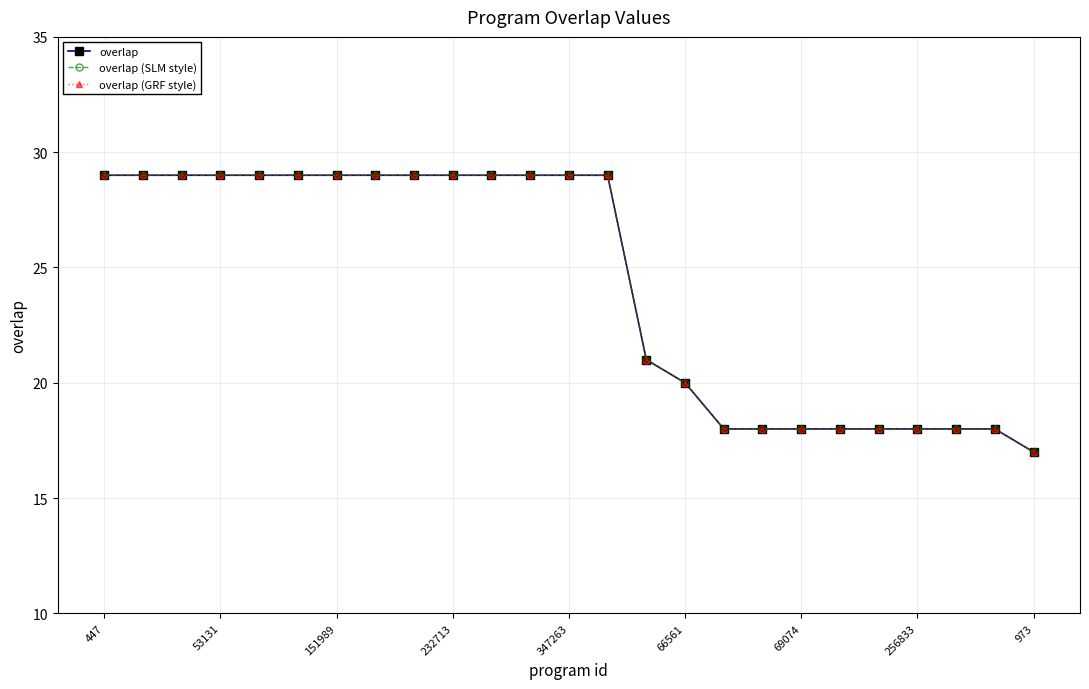

Does the chart have visible grid lines?

Yes